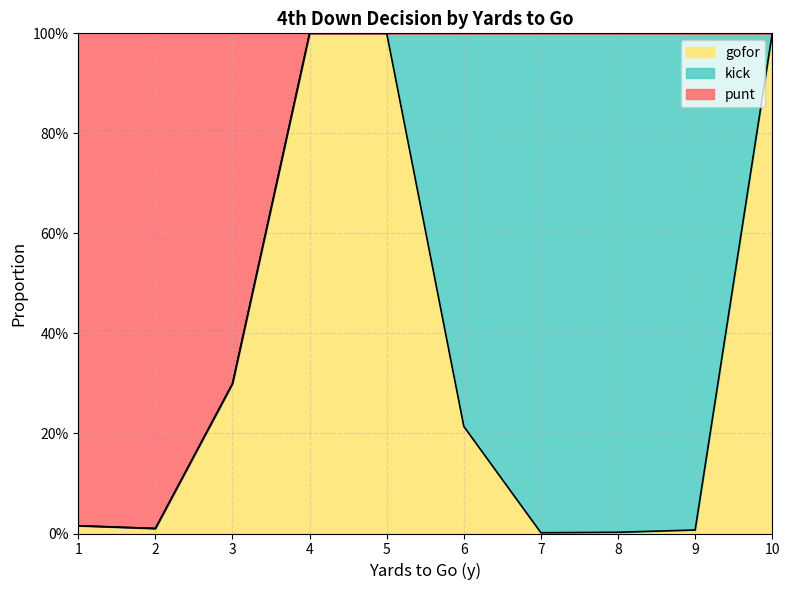

What are all the series names shown in the legend?

gofor, kick, punt